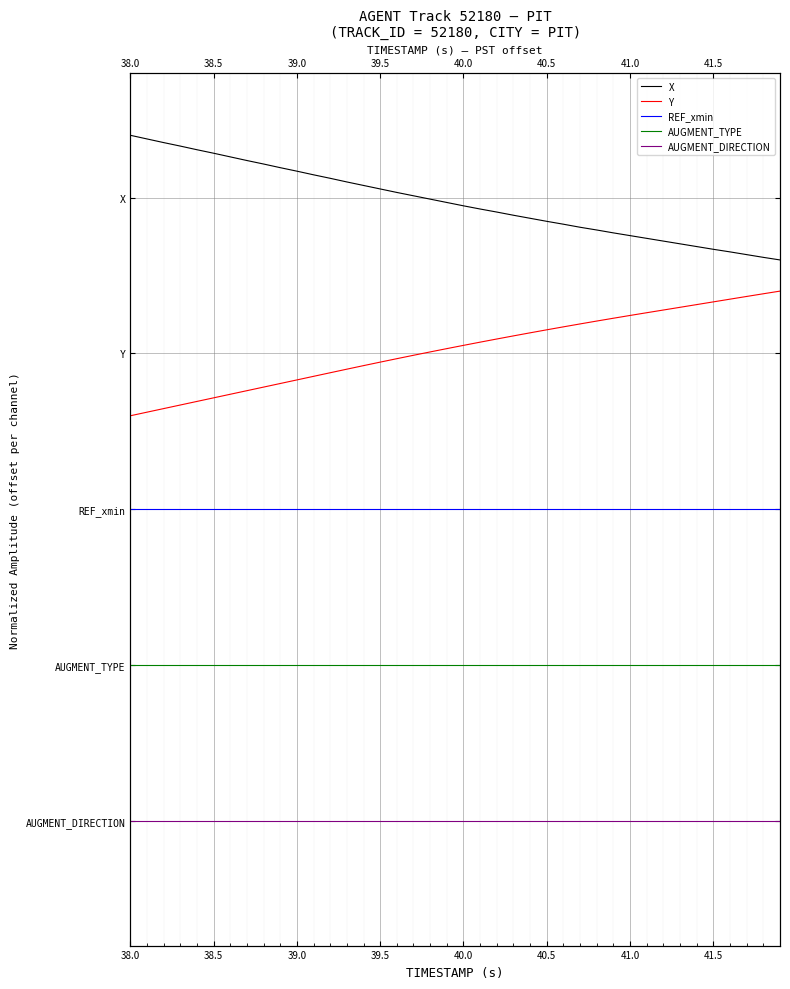

What is the minimum value for Y?

6.5